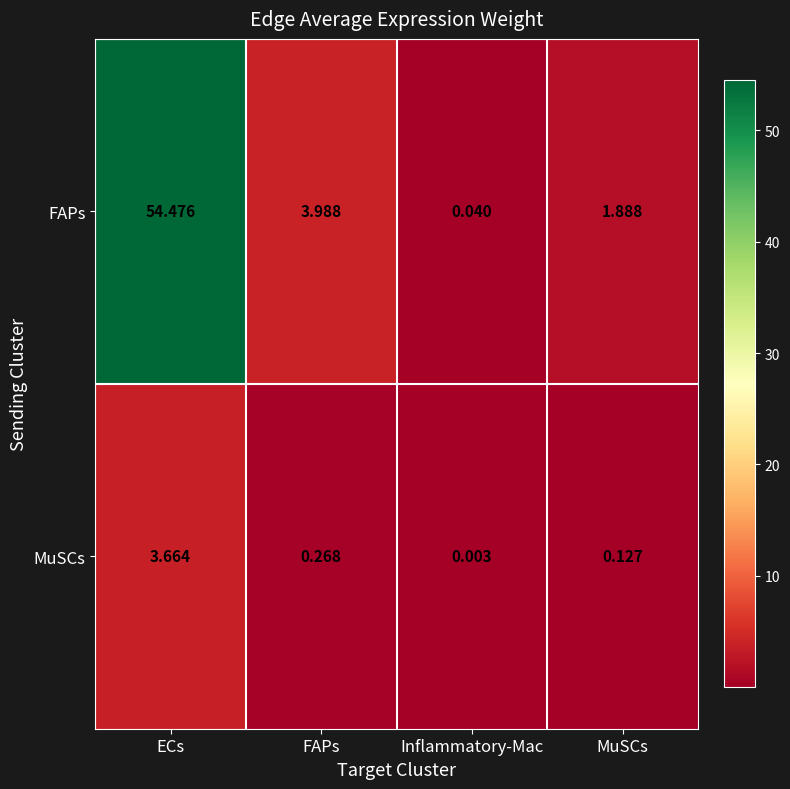

At which category is the sum across all series the highest?

ECs